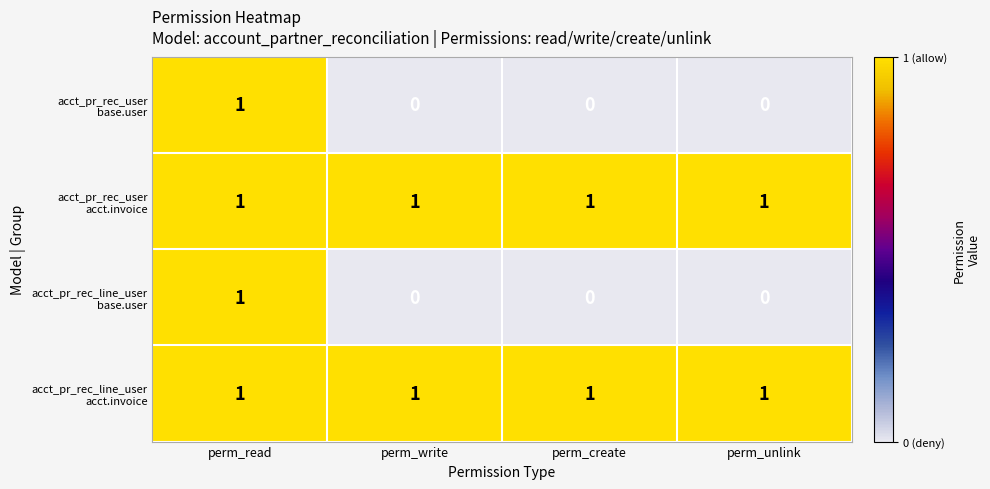

At which category is the sum across all series the highest?

perm_read